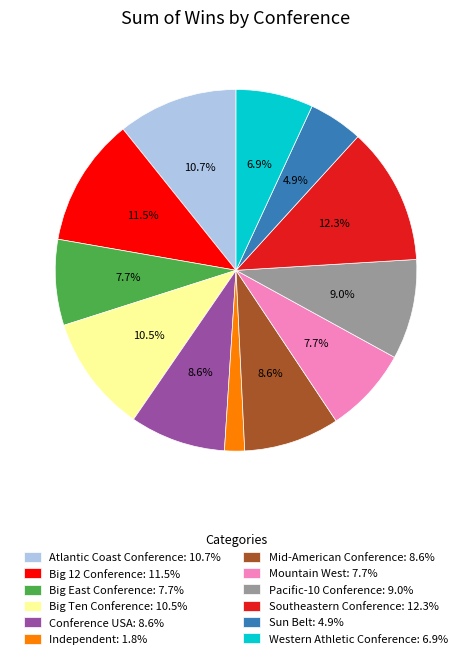

What is the largest slice in the pie chart?

Southeastern Conference